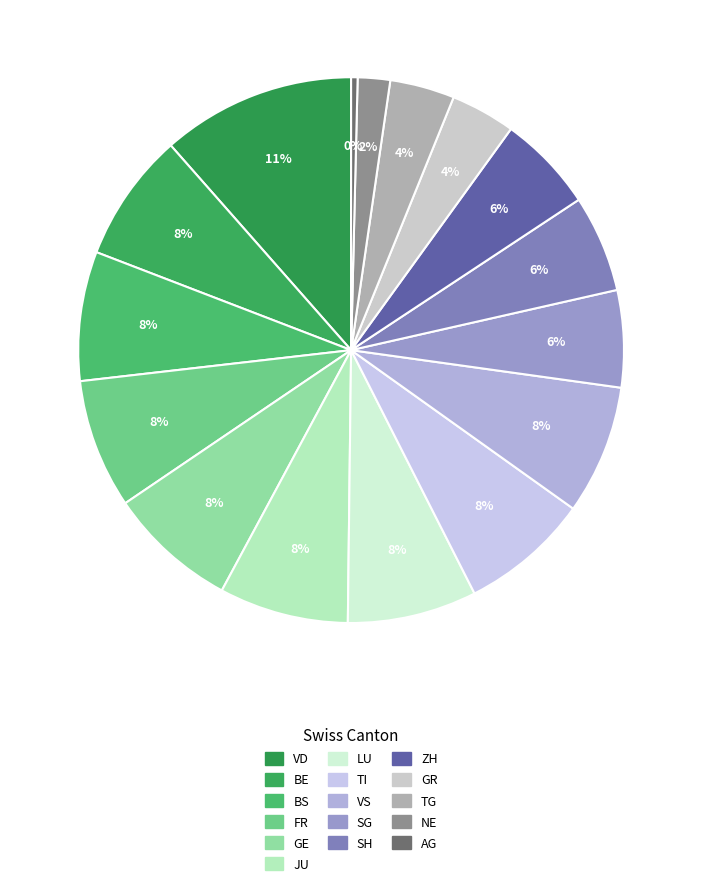

How many segments does this pie chart have?

16